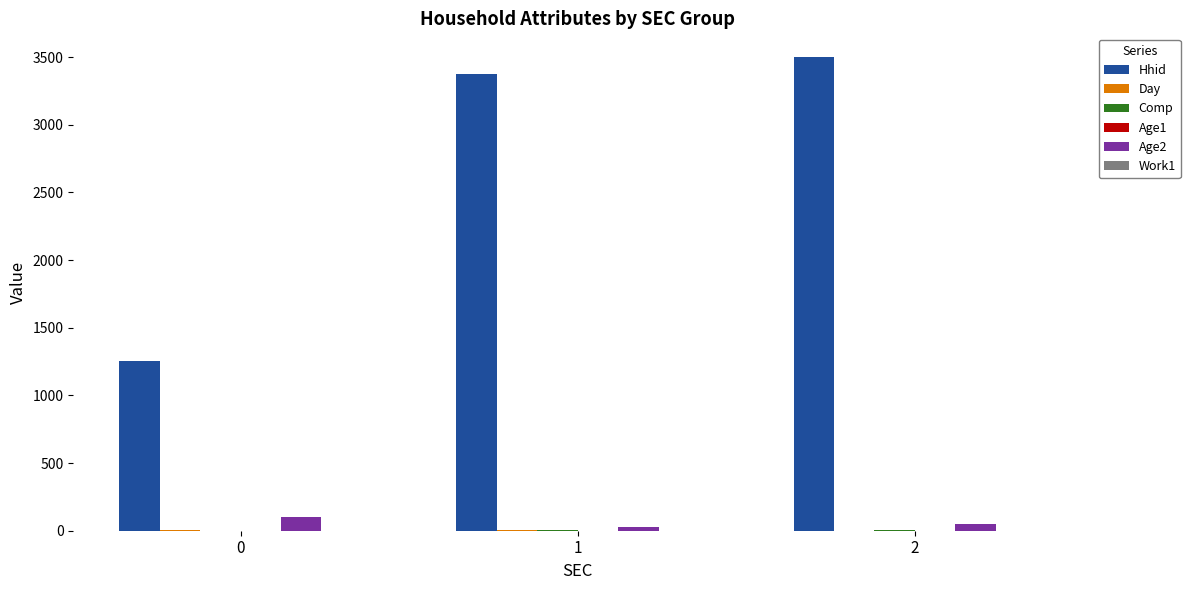

The Hhid series shows 687.2 at 0. True or false?

False